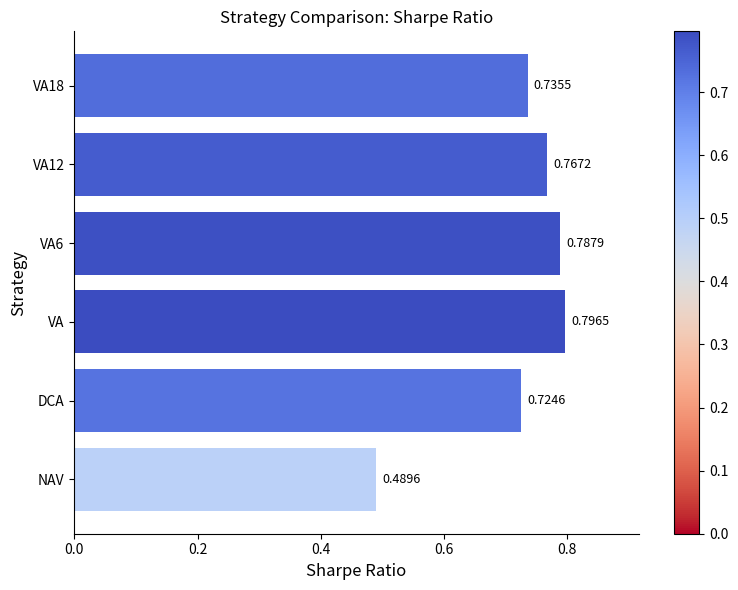

Does the chart contain stacked bars?

No